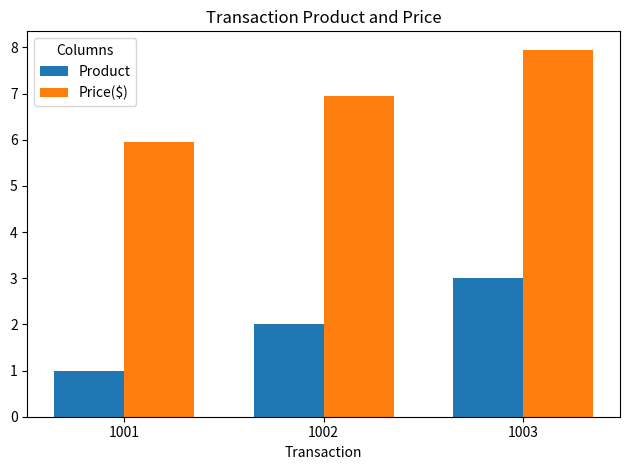

What is the value of the Product bar at the 2nd from the left?

2.0